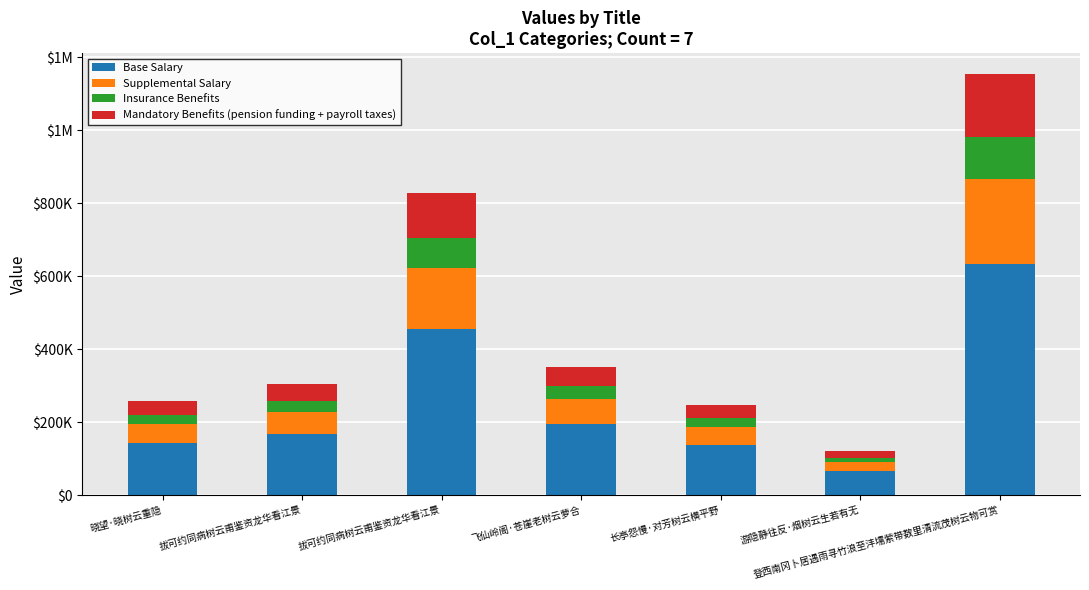

What is the value of the Base Salary bar at the 2nd from the left?

167521.2